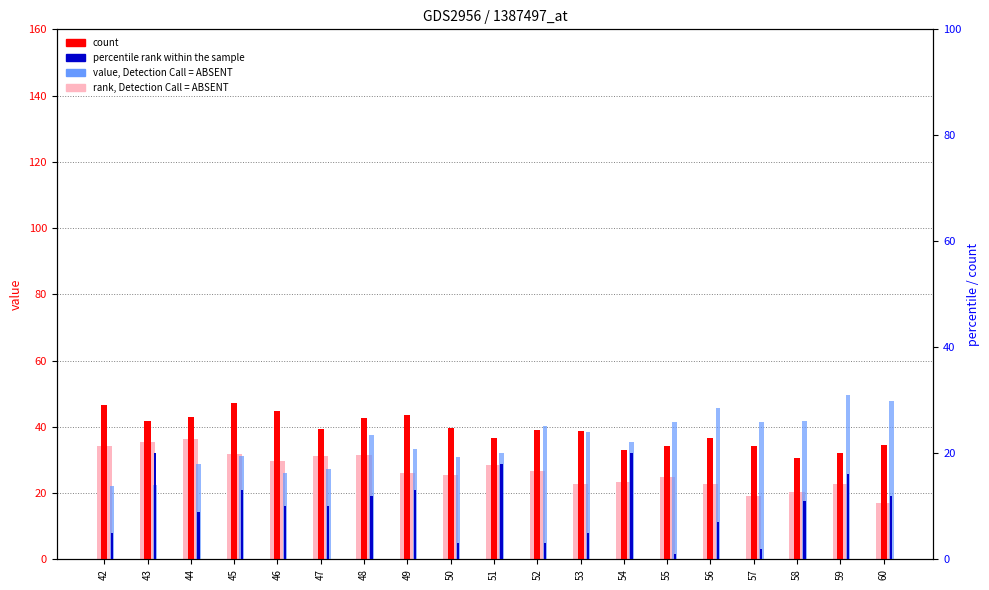

What is the value of the col_2 bar at the 12th from the left?

22.9